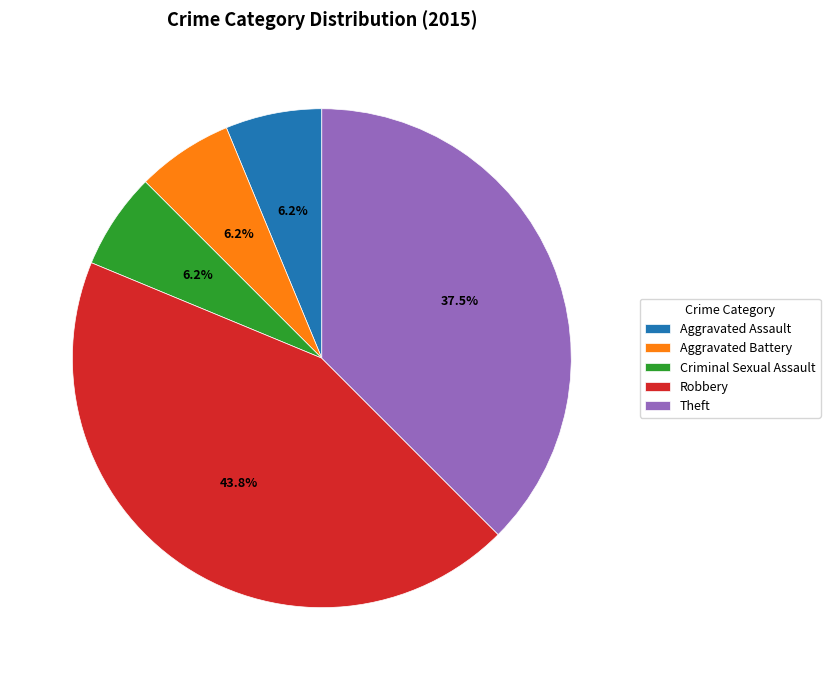

The Robbery slice represents 50% of the pie. True or false?

False